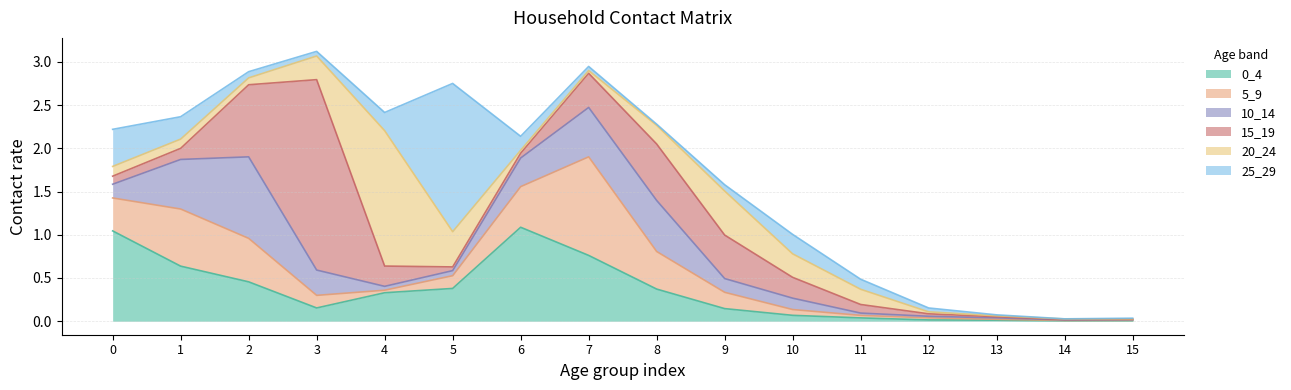

True or false: 5_9 and 20_24 intersect in this chart.

True